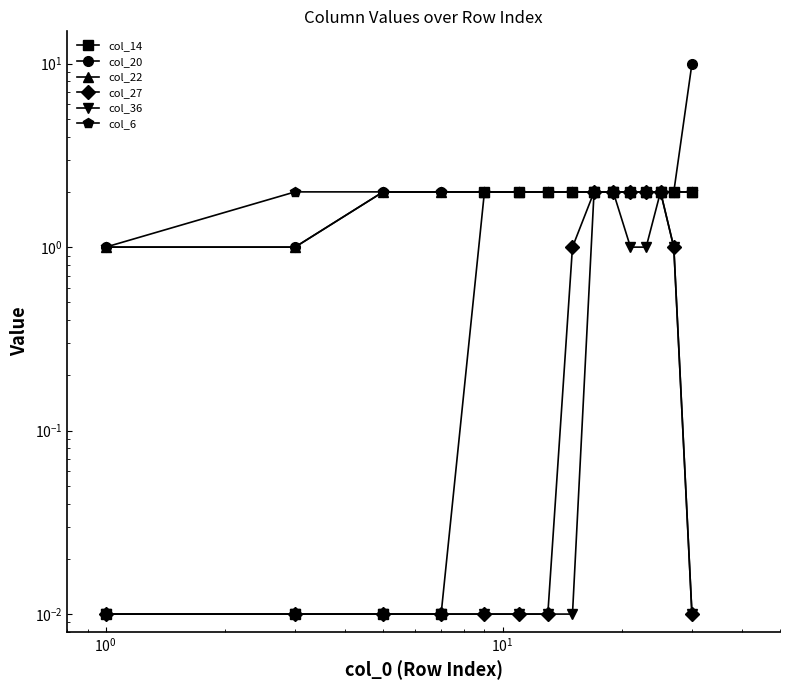

True or false: col_6 and col_22 intersect in this chart.

False